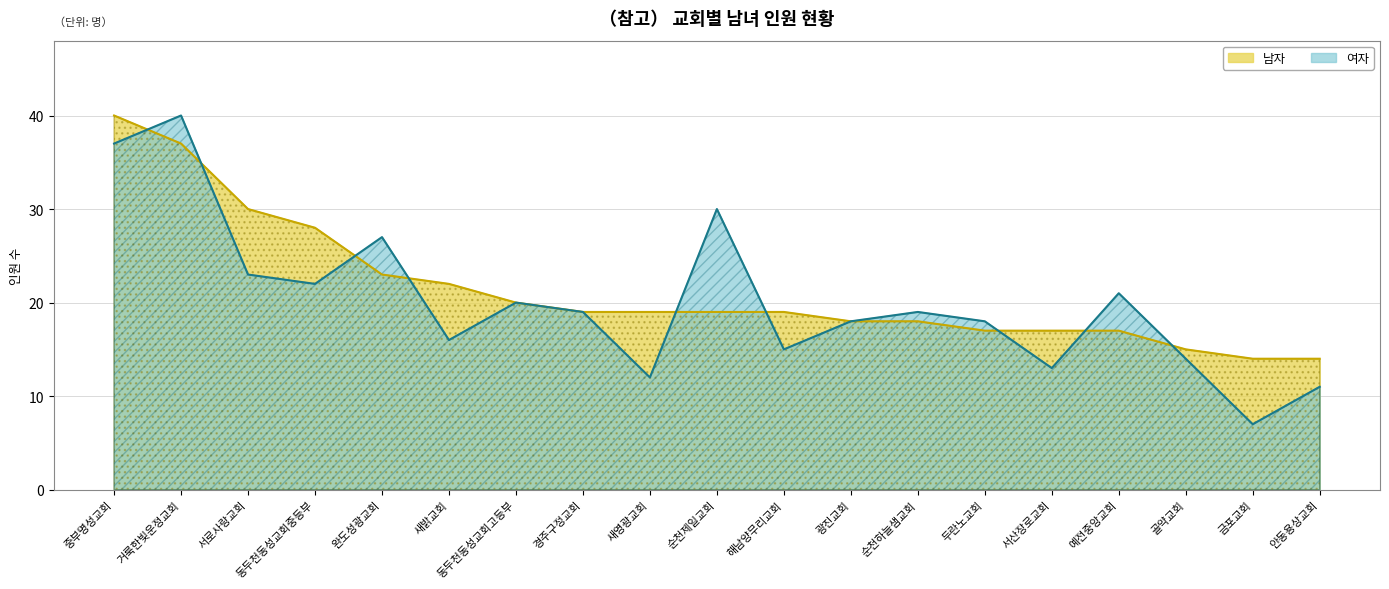

Reading left to right, list all the values displayed in this chart.

남자: 40	37	30	28	23	22	20	19	19	19	19	18	18	17	17	17	15	14	14
여자: 37	40	23	22	27	16	20	19	12	30	15	18	19	18	13	21	14	7	11